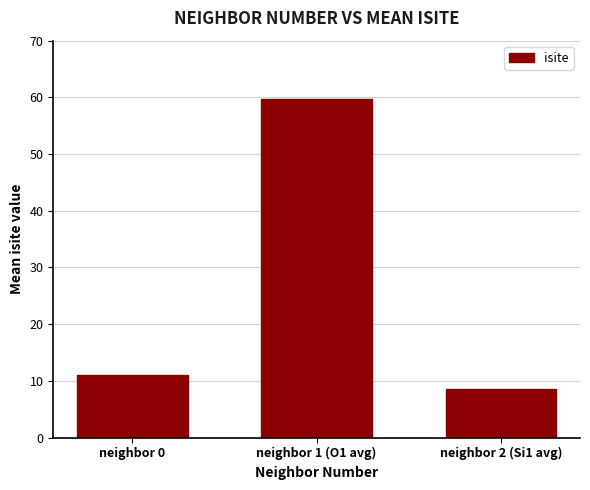

What is the ratio of the value at neighbor 0 to the value at neighbor 1 (O1 avg)?

0.2